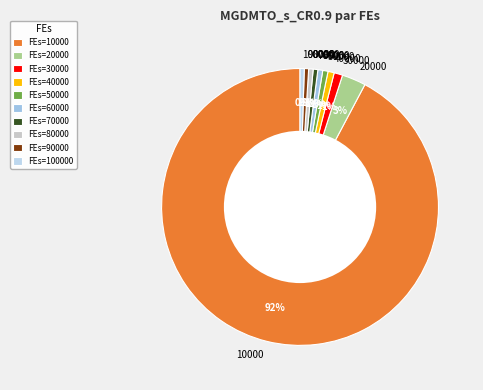

Is there a majority slice in this chart?

Yes